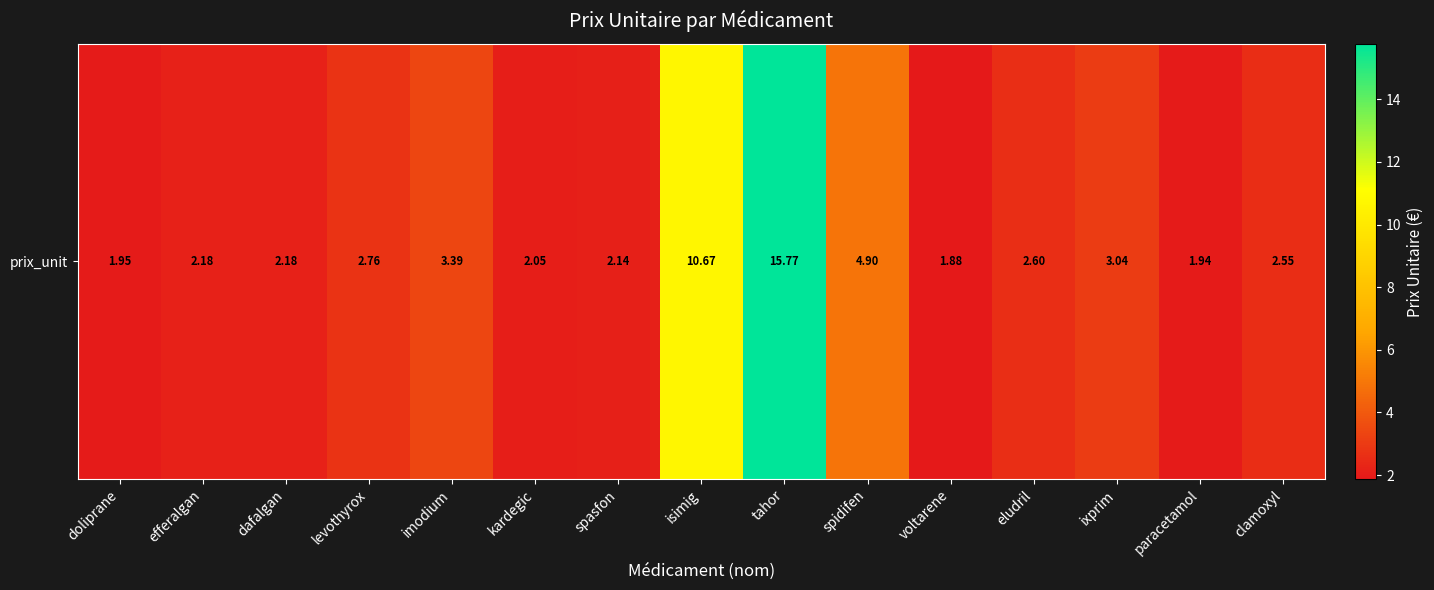

Is it true that the value at levothyrox is 1.7?

False